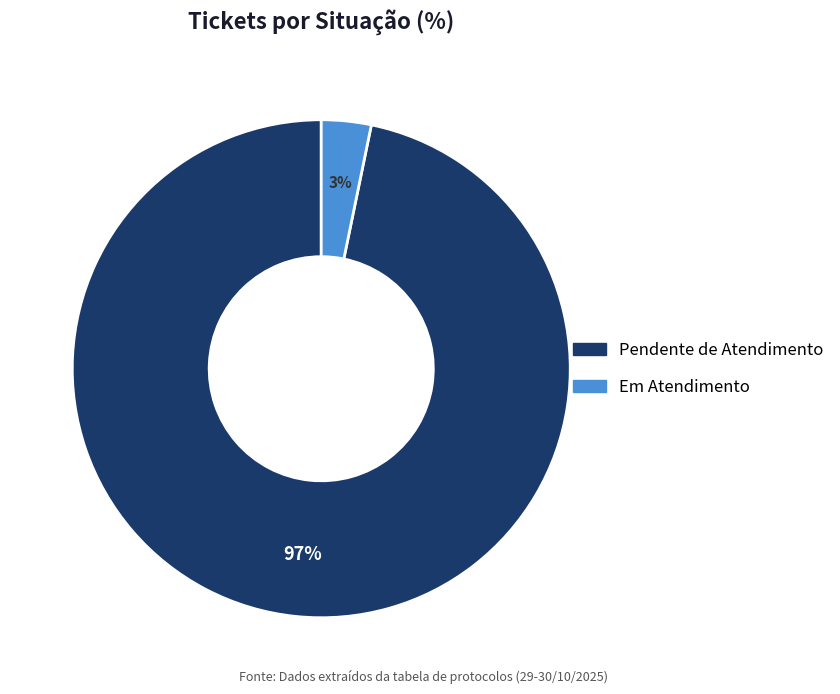

To the nearest percent, what is the difference between the Pendente de Atendimento and Em Atendimento slice percentages?

94%